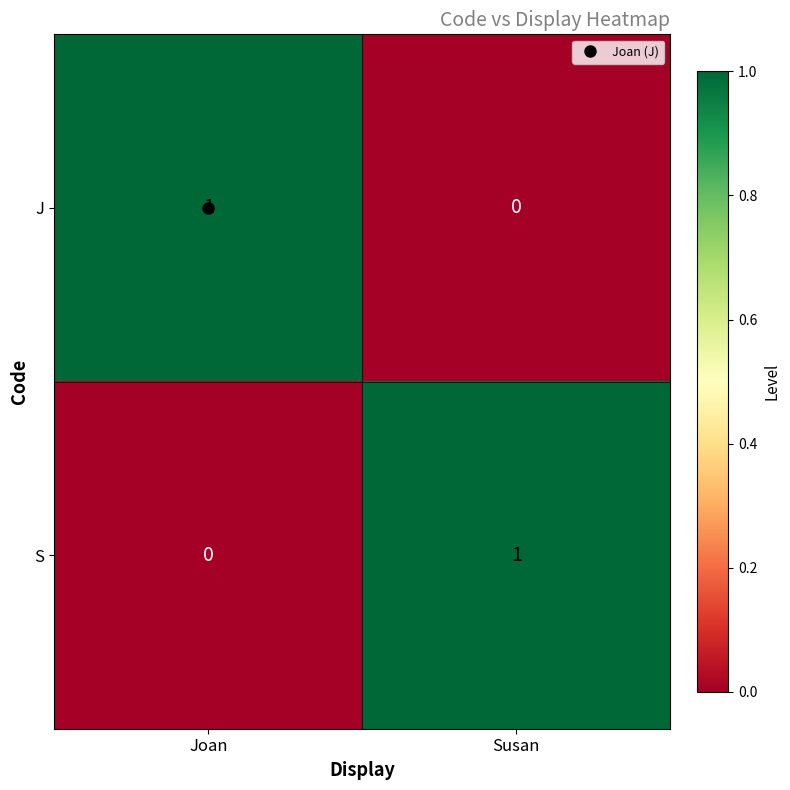

At which label is J closest to 0?

Susan